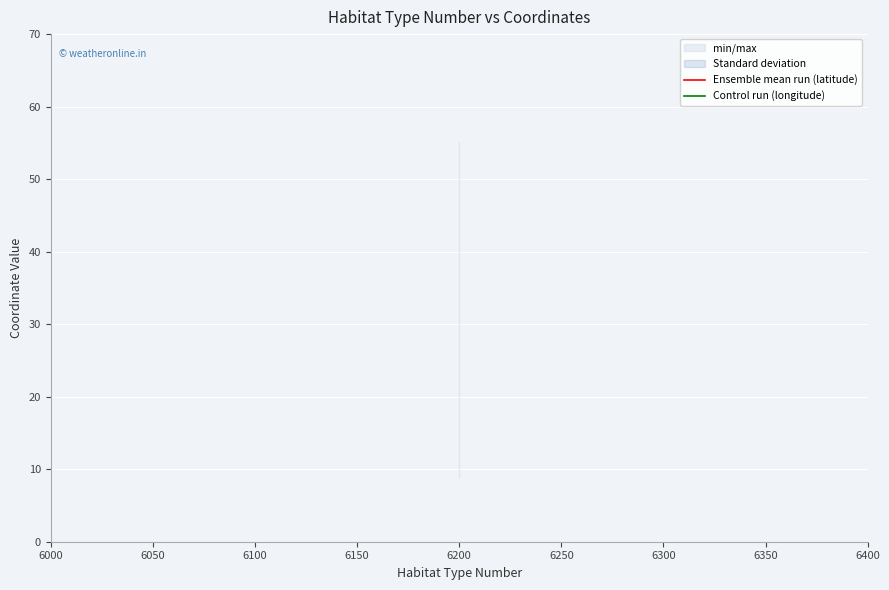

Reading left to right, transcribe all the data shown in this chart.

Ensemble mean run (latitude): 55.3	55.3	55.3	55.3	55.3
Control run (longitude): 8.8	8.8	8.8	8.8	8.8